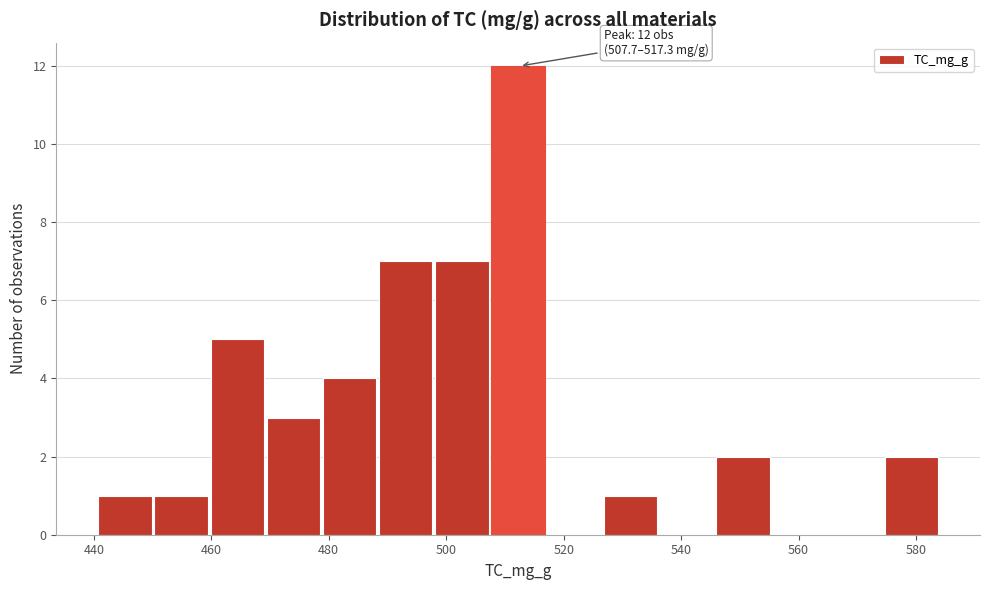

Over which range of the x-axis is the bar tallest?

508 to 518